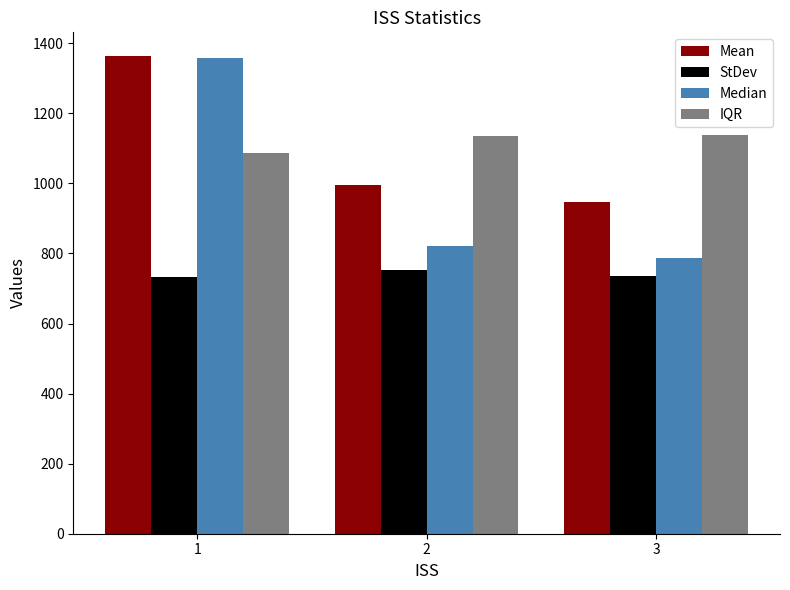

What is the difference between the maximum and minimum values in the IQR series?

52.0